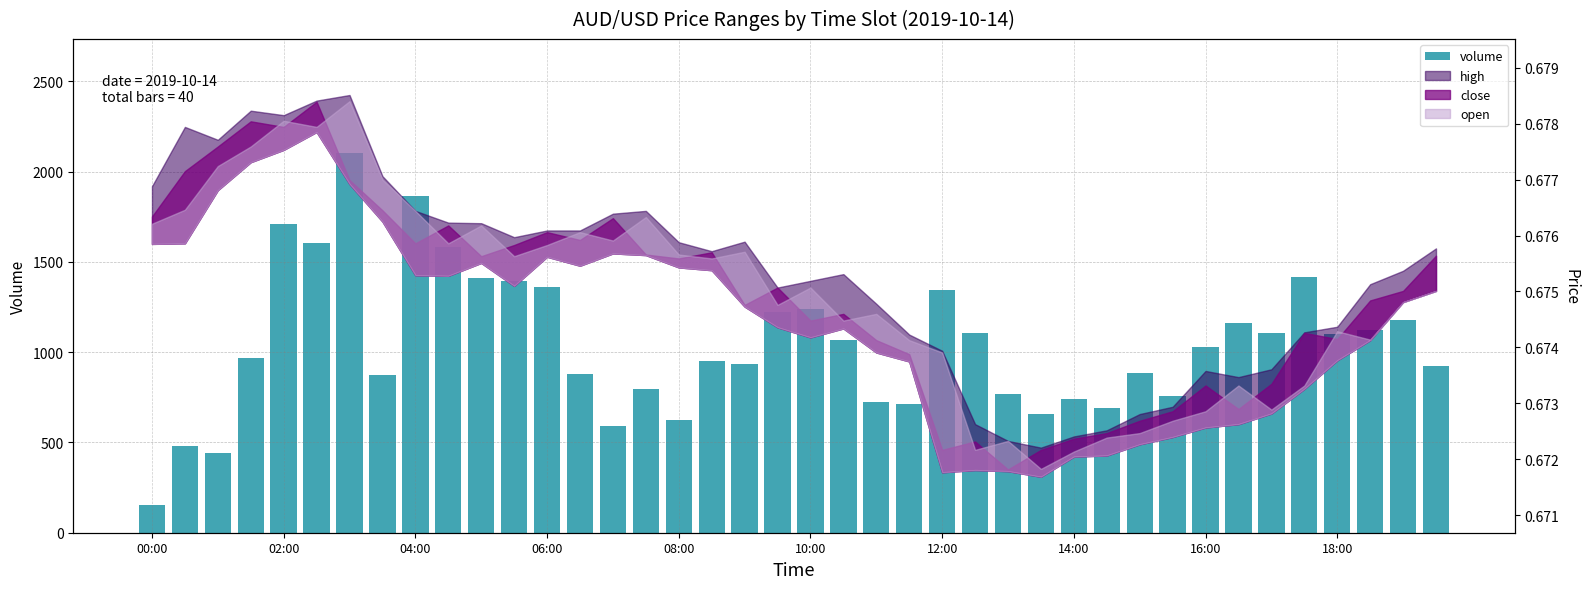

How many data points does each series have?

40